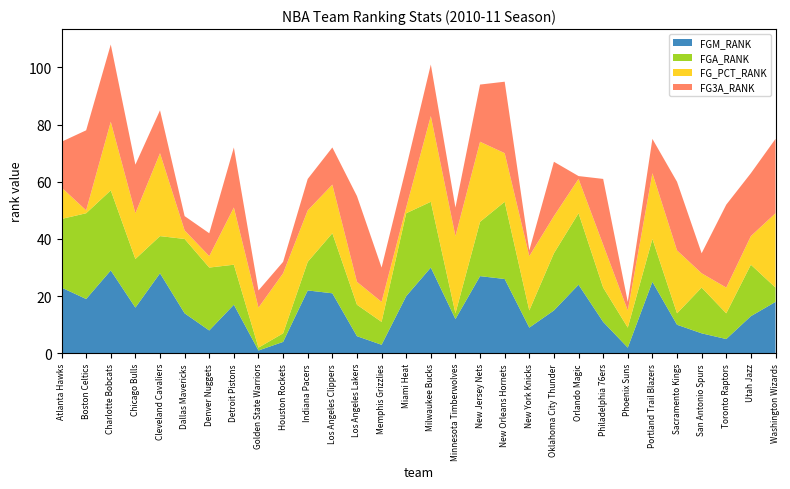

Reading left to right, extract all data points from this chart.

FGM_RANK: Atlanta Hawks=23	Boston Celtics=19	Charlotte Bobcats=29	Chicago Bulls=16	Cleveland Cavaliers=28	Dallas Mavericks=14	Denver Nuggets=8	Detroit Pistons=17	Golden State Warriors=1	Houston Rockets=4	Indiana Pacers=22	Los Angeles Clippers=21	Los Angeles Lakers=6	Memphis Grizzlies=3	Miami Heat=20	Milwaukee Bucks=30	Minnesota Timberwolves=12	New Jersey Nets=27	New Orleans Hornets=26	New York Knicks=9	Oklahoma City Thunder=15	Orlando Magic=24	Philadelphia 76ers=11	Phoenix Suns=2	Portland Trail Blazers=25	Sacramento Kings=10	San Antonio Spurs=7	Toronto Raptors=5	Utah Jazz=13	Washington Wizards=18
FGA_RANK: Atlanta Hawks=24	Boston Celtics=30	Charlotte Bobcats=28	Chicago Bulls=17	Cleveland Cavaliers=13	Dallas Mavericks=26	Denver Nuggets=22	Detroit Pistons=14	Golden State Warriors=1	Houston Rockets=3	Indiana Pacers=10	Los Angeles Clippers=21	Los Angeles Lakers=11	Memphis Grizzlies=8	Miami Heat=29	Milwaukee Bucks=23	Minnesota Timberwolves=2	New Jersey Nets=19	New Orleans Hornets=27	New York Knicks=6	Oklahoma City Thunder=20	Orlando Magic=25	Philadelphia 76ers=12	Phoenix Suns=7	Portland Trail Blazers=15	Sacramento Kings=4	San Antonio Spurs=16	Toronto Raptors=9	Utah Jazz=18	Washington Wizards=5
FG_PCT_RANK: Atlanta Hawks=11	Boston Celtics=1	Charlotte Bobcats=24	Chicago Bulls=16	Cleveland Cavaliers=29	Dallas Mavericks=3	Denver Nuggets=4	Detroit Pistons=20	Golden State Warriors=14	Houston Rockets=21	Indiana Pacers=18	Los Angeles Clippers=17	Los Angeles Lakers=8	Memphis Grizzlies=7	Miami Heat=2	Milwaukee Bucks=30	Minnesota Timberwolves=27	New Jersey Nets=28	New Orleans Hornets=17	New York Knicks=19	Oklahoma City Thunder=13	Orlando Magic=12	Philadelphia 76ers=15	Phoenix Suns=6	Portland Trail Blazers=23	Sacramento Kings=22	San Antonio Spurs=5	Toronto Raptors=9	Utah Jazz=10	Washington Wizards=26
FG3A_RANK: Atlanta Hawks=16	Boston Celtics=28	Charlotte Bobcats=27	Chicago Bulls=17	Cleveland Cavaliers=15	Dallas Mavericks=5	Denver Nuggets=8	Detroit Pistons=21	Golden State Warriors=6	Houston Rockets=4	Indiana Pacers=11	Los Angeles Clippers=13	Los Angeles Lakers=30	Memphis Grizzlies=12	Miami Heat=14	Milwaukee Bucks=18	Minnesota Timberwolves=10	New Jersey Nets=20	New Orleans Hornets=25	New York Knicks=2	Oklahoma City Thunder=19	Orlando Magic=1	Philadelphia 76ers=23	Phoenix Suns=3	Portland Trail Blazers=12	Sacramento Kings=24	San Antonio Spurs=7	Toronto Raptors=29	Utah Jazz=22	Washington Wizards=26